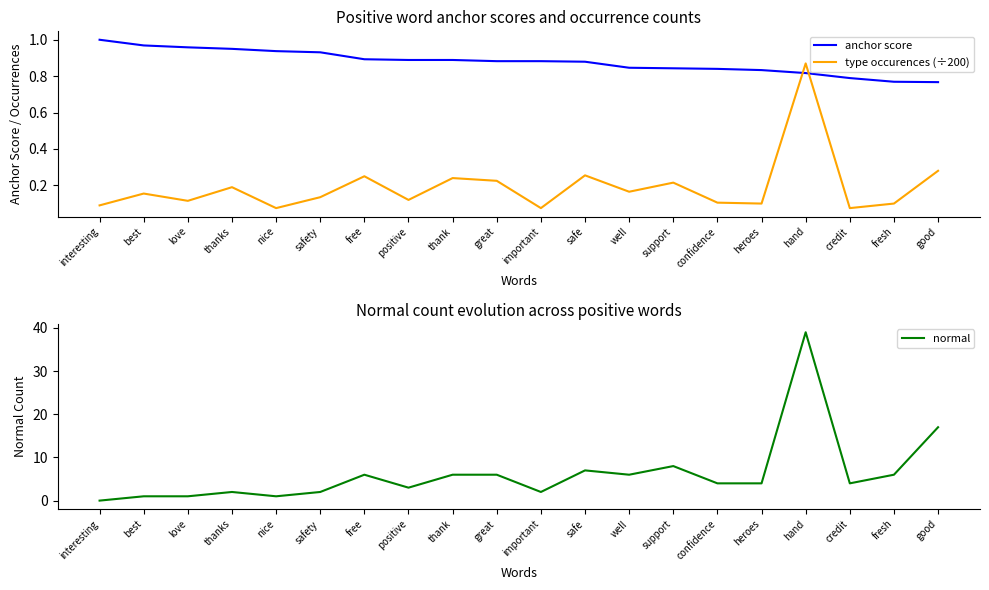

True or false: anchor score and normal intersect in this chart.

True